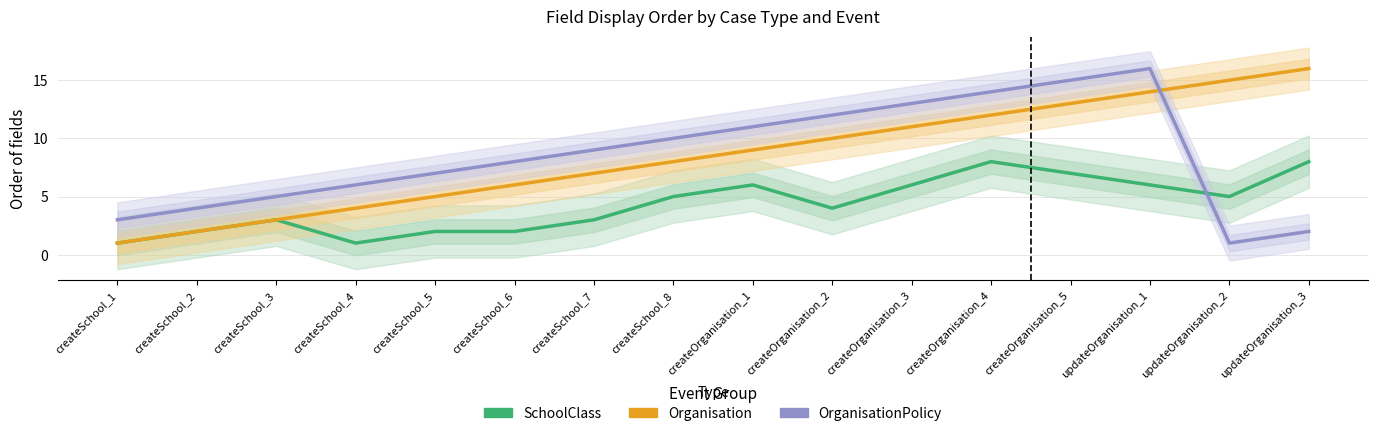

At which label does OrganisationPolicy reach its peak?

updateOrganisation_1